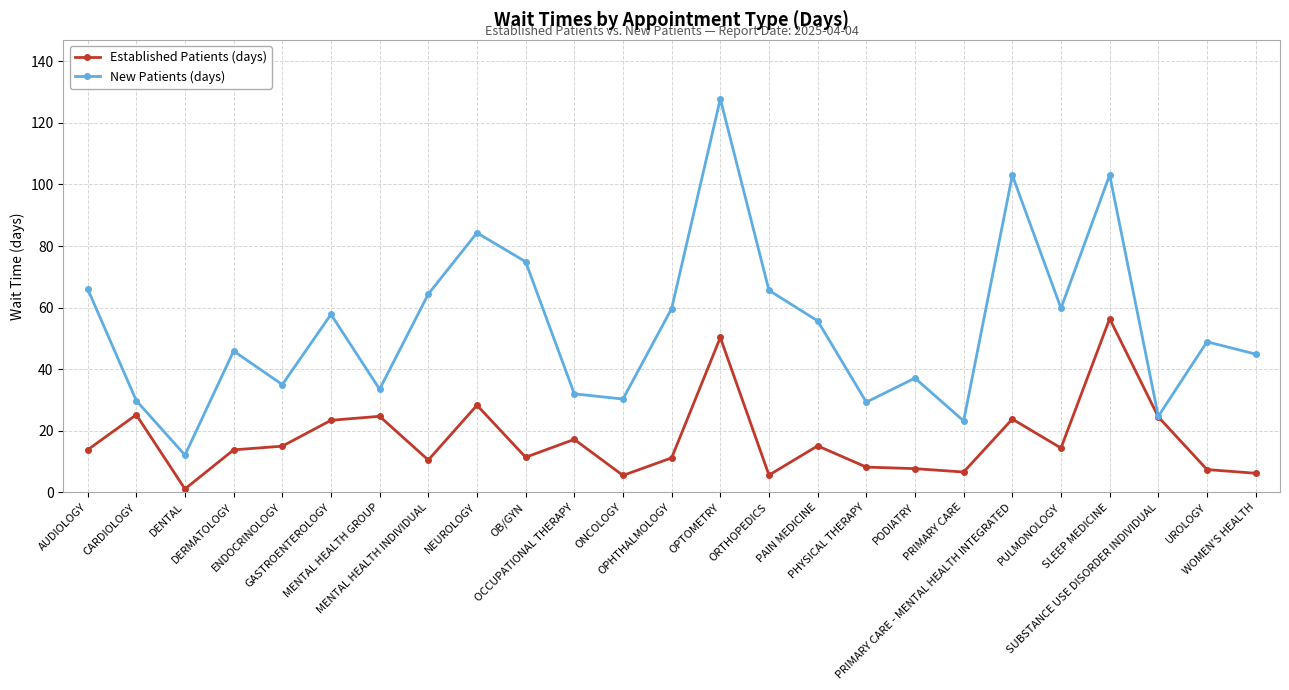

Where is Established Patients (days) nearest to the value 28?

NEUROLOGY